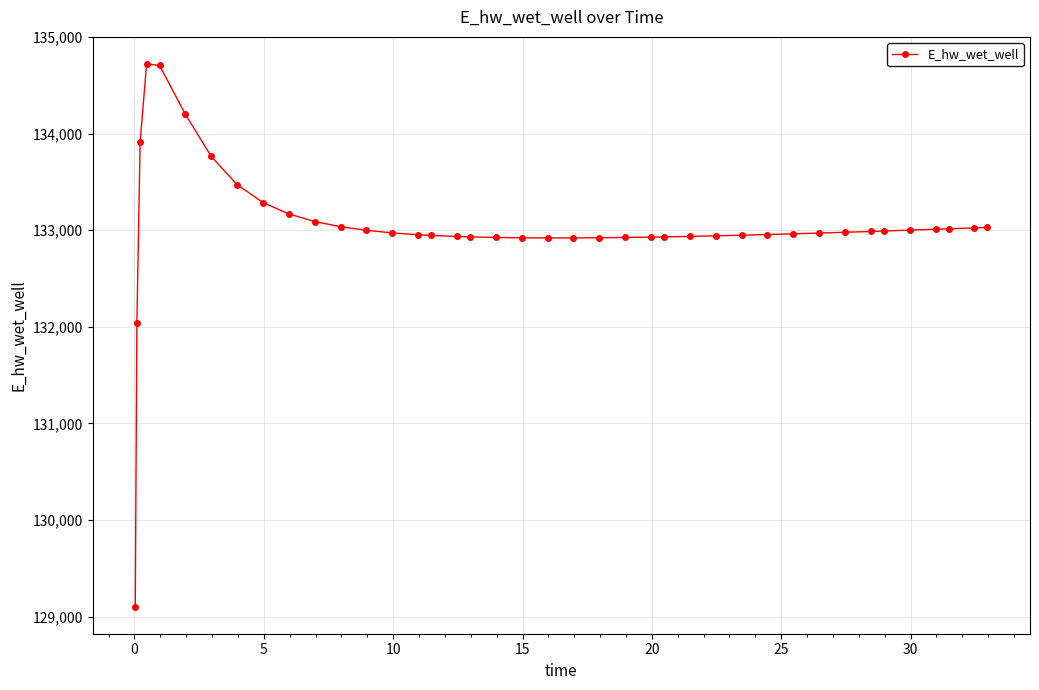

Count the number of values greater than 132971.

20